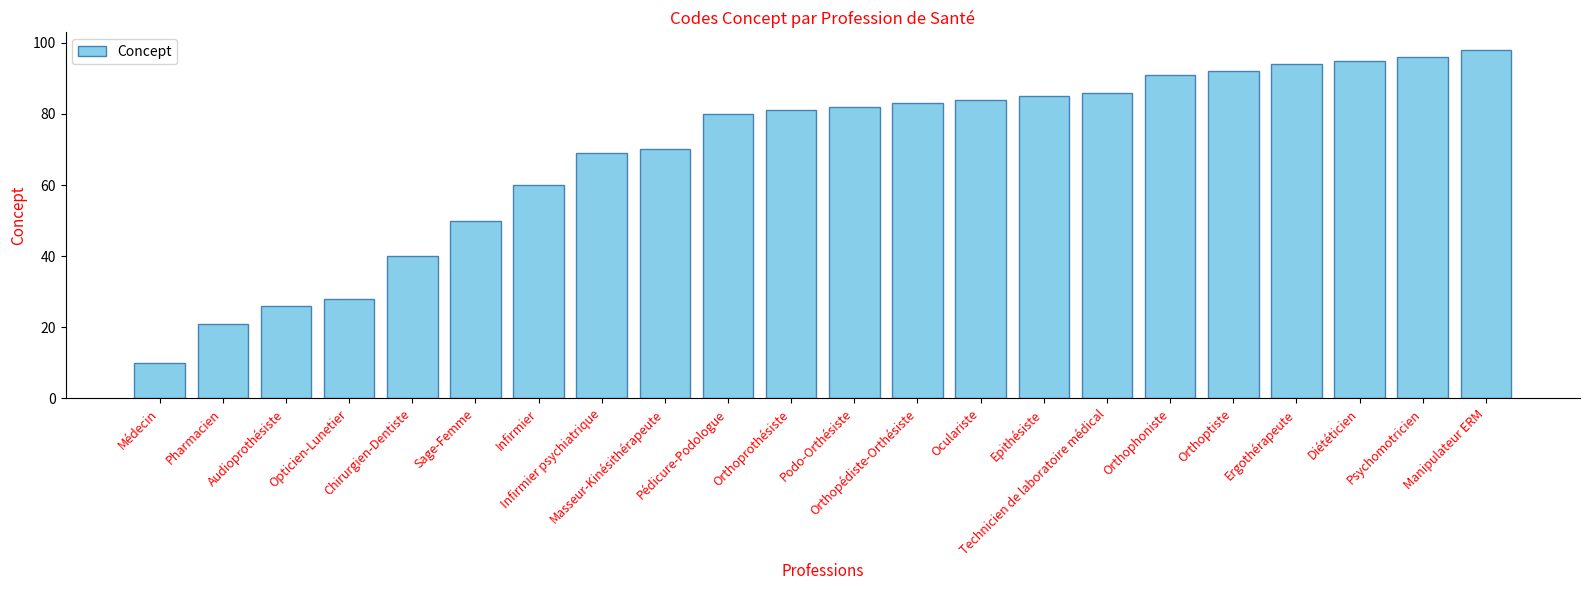

Reading left to right, transcribe all the data shown in this chart.

Médecin=10	Pharmacien=21	Audioprothésiste=26	Opticien-Lunetier=28	Chirurgien-Dentiste=40	Sage-Femme=50	Infirmier=60	Infirmier psychiatrique=69	Masseur-Kinésithérapeute=70	Pédicure-Podologue=80	Orthoprothésiste=81	Podo-Orthésiste=82	Orthopédiste-Orthésiste=83	Oculariste=84	Epithésiste=85	Technicien de laboratoire médical=86	Orthophoniste=91	Orthoptiste=92	Ergothérapeute=94	Diététicien=95	Psychomotricien=96	Manipulateur ERM=98